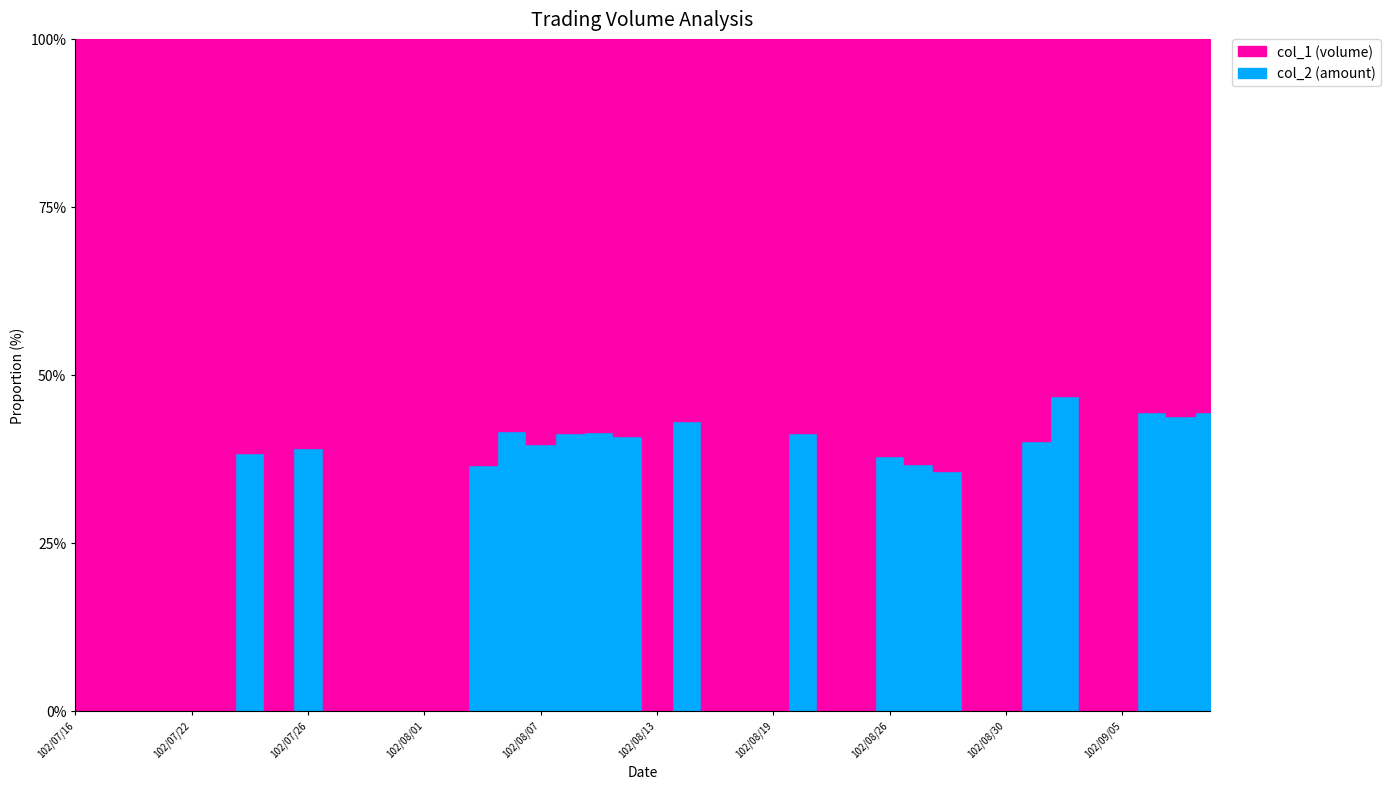

List the series in order of their peak value, highest first.

col_1, col_2